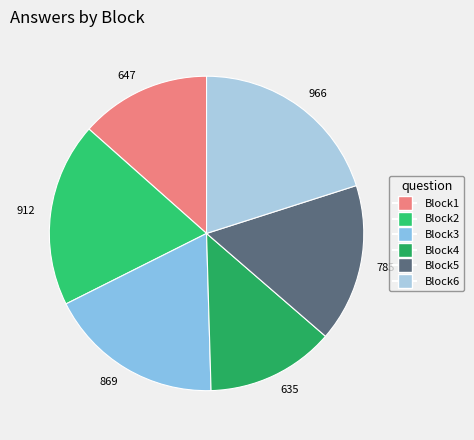

True or false: 869 accounts for 18% of the total.

True